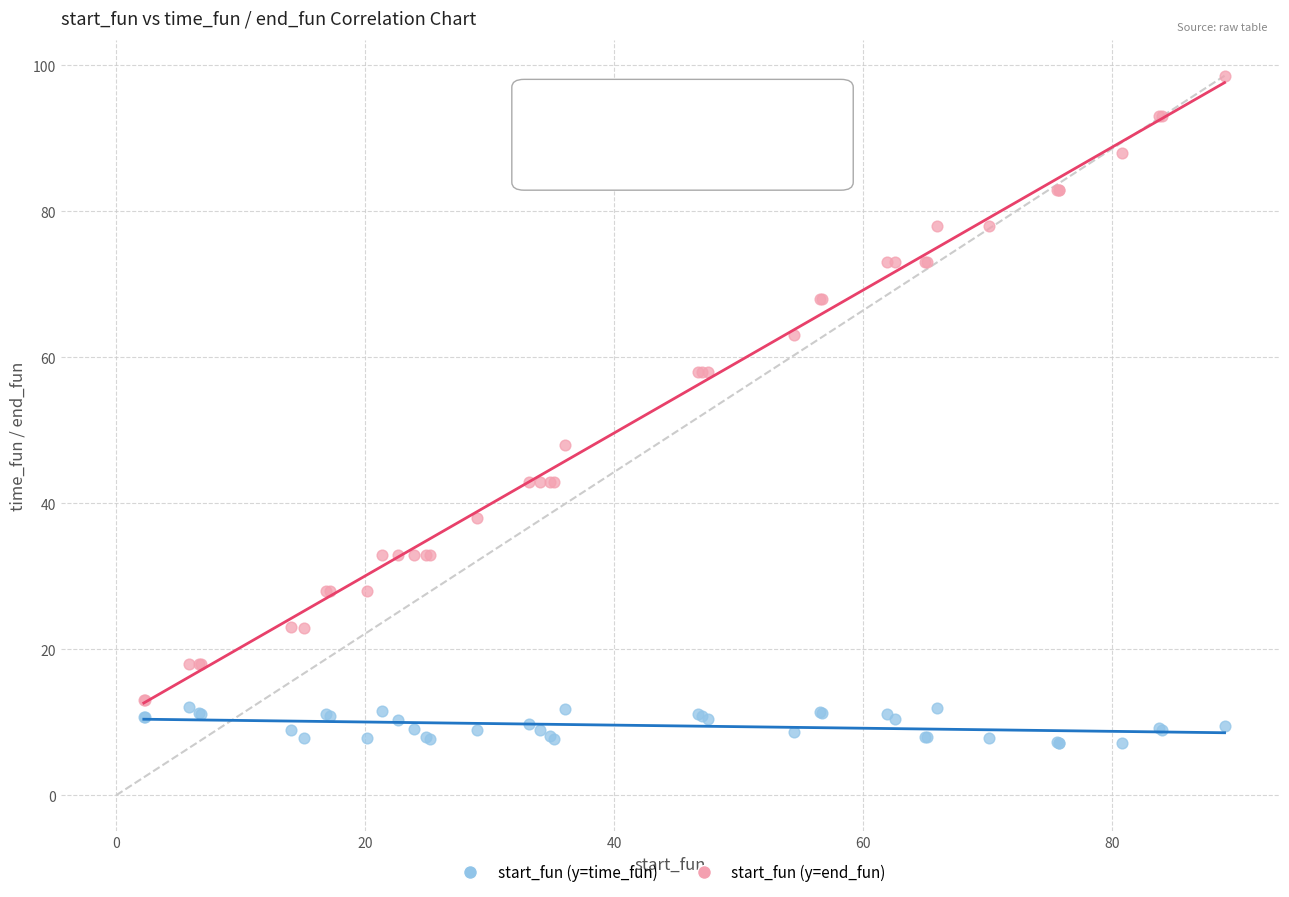

Across all series, what Y value is closest to 52?

47.9